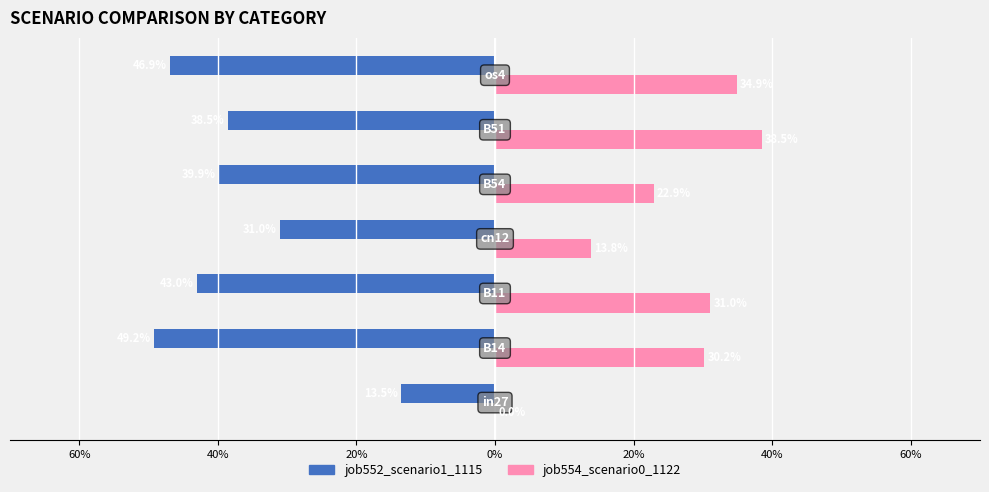

Which series has the widest spread of values?

job554_scenario0_1122